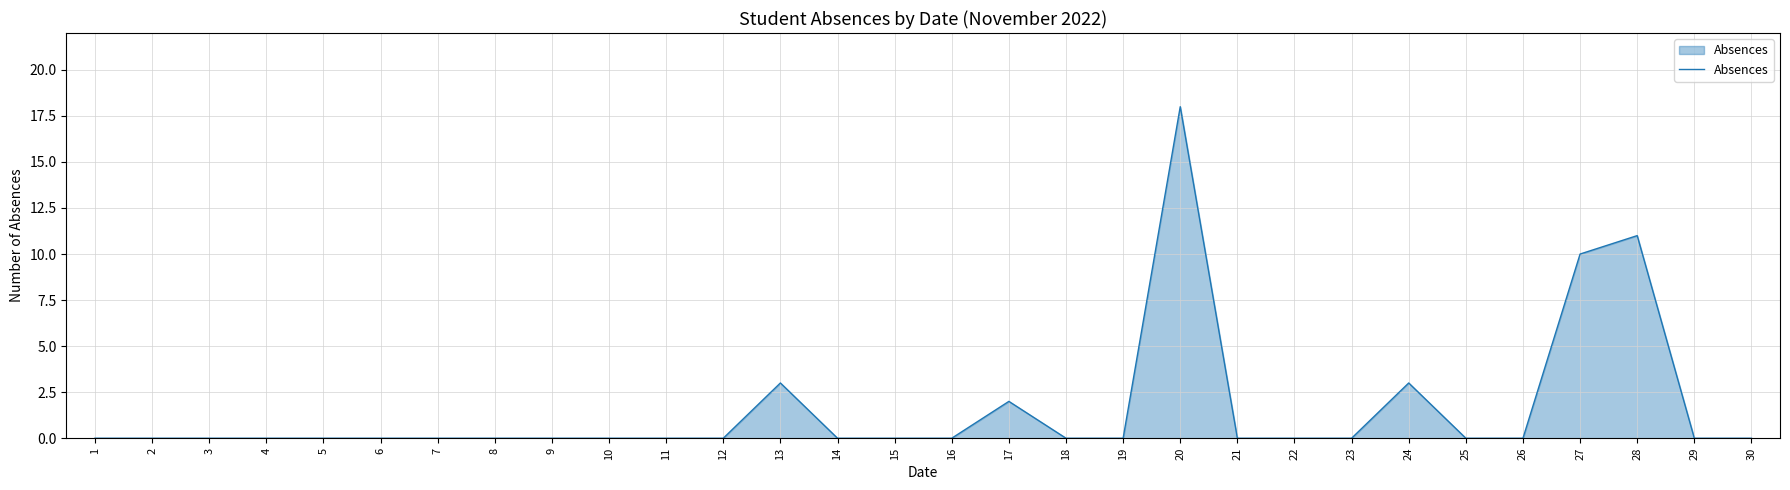

What is the change in value from 14 to 24?

+3